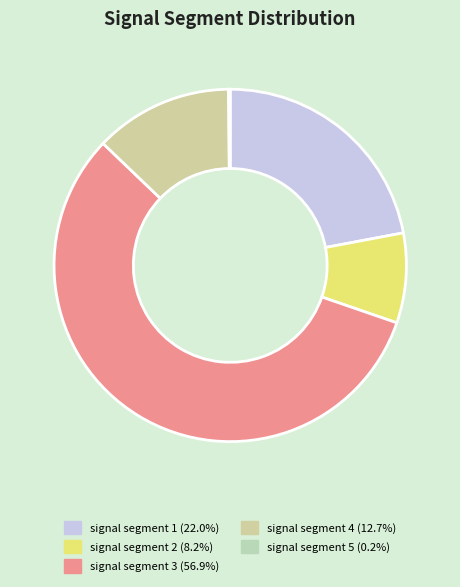

How many segments does this pie chart have?

5